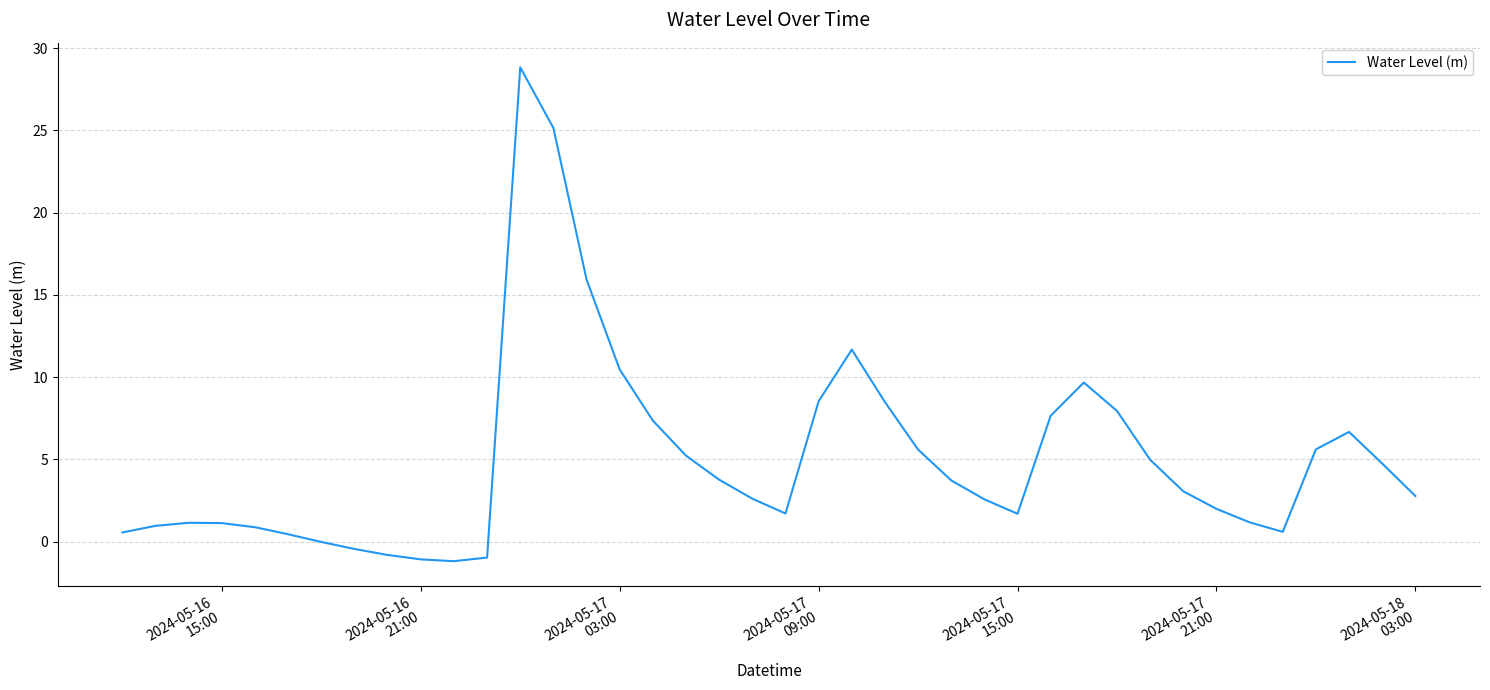

How many lines are shown in the chart?

1